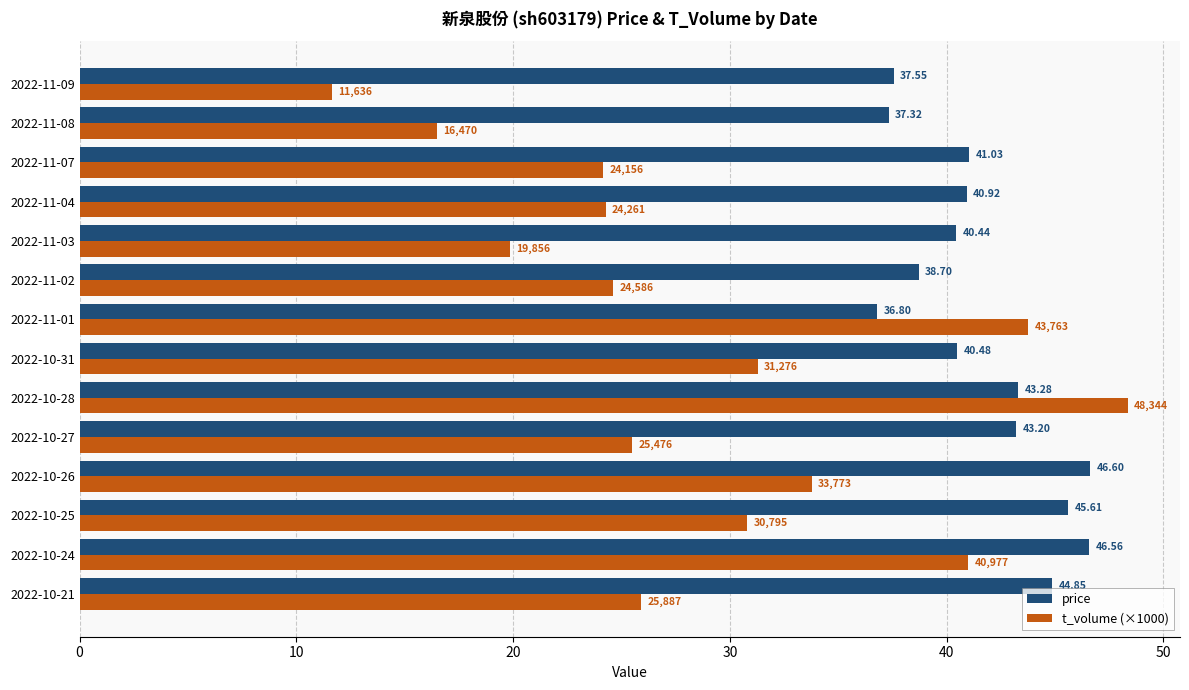

What is the average value of the price series?

41.7